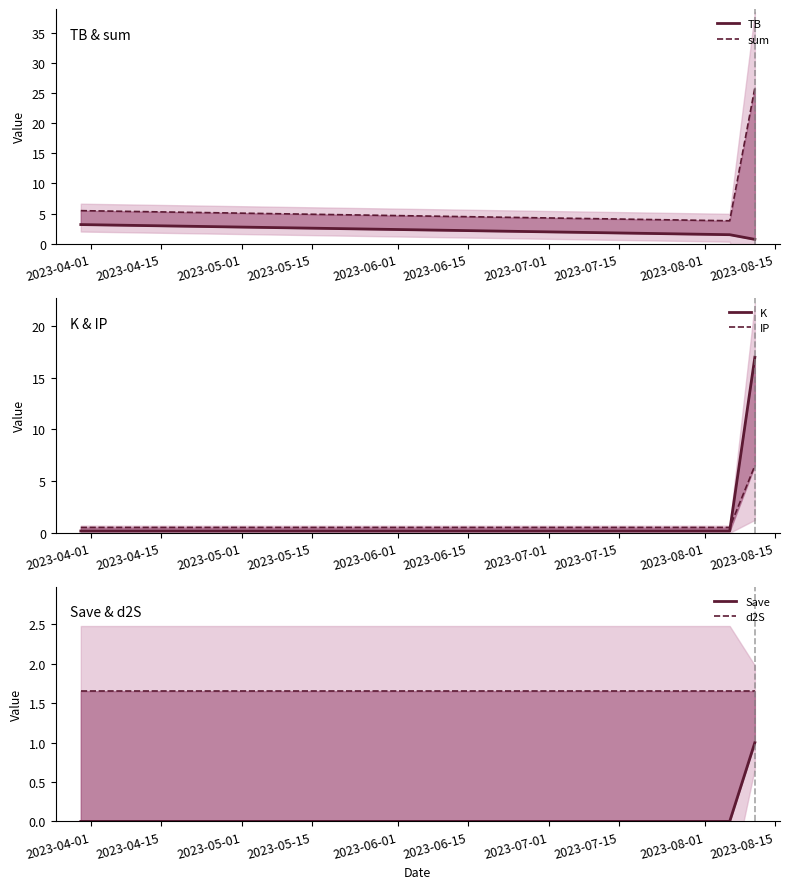

Does the chart have visible grid lines?

No